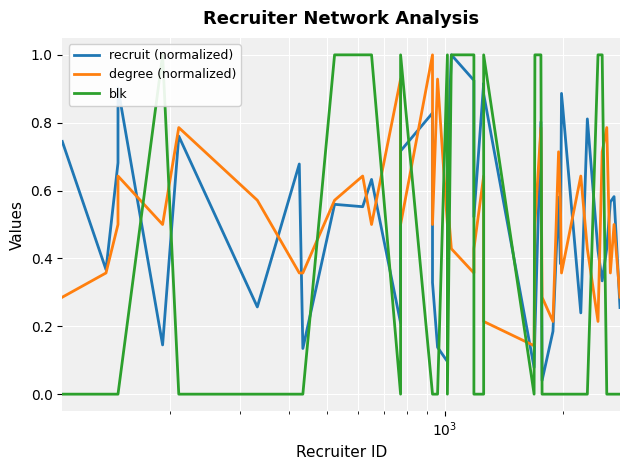

How many categories are shown in the chart?

40